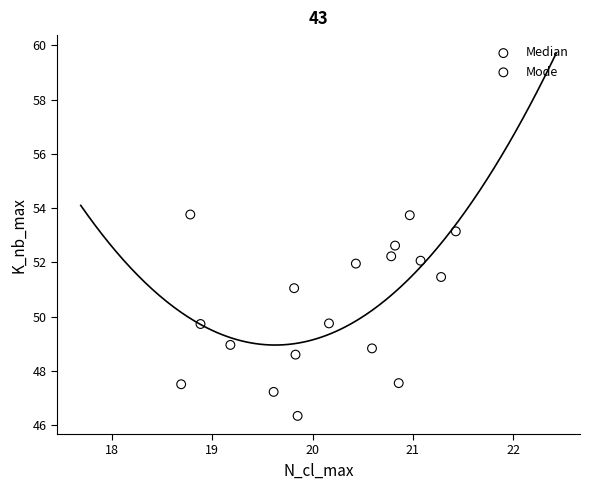

What are all the series names shown in the legend?

Median, Mode